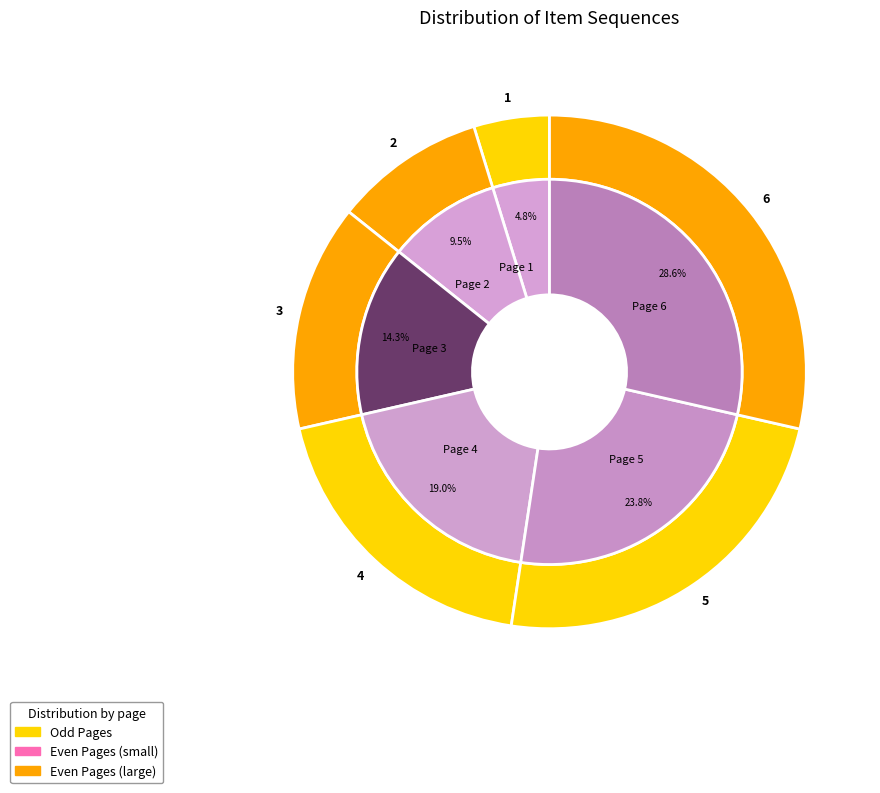

To the nearest percent, what is the difference between the Page 6 and Page 2 slice percentages?

19%